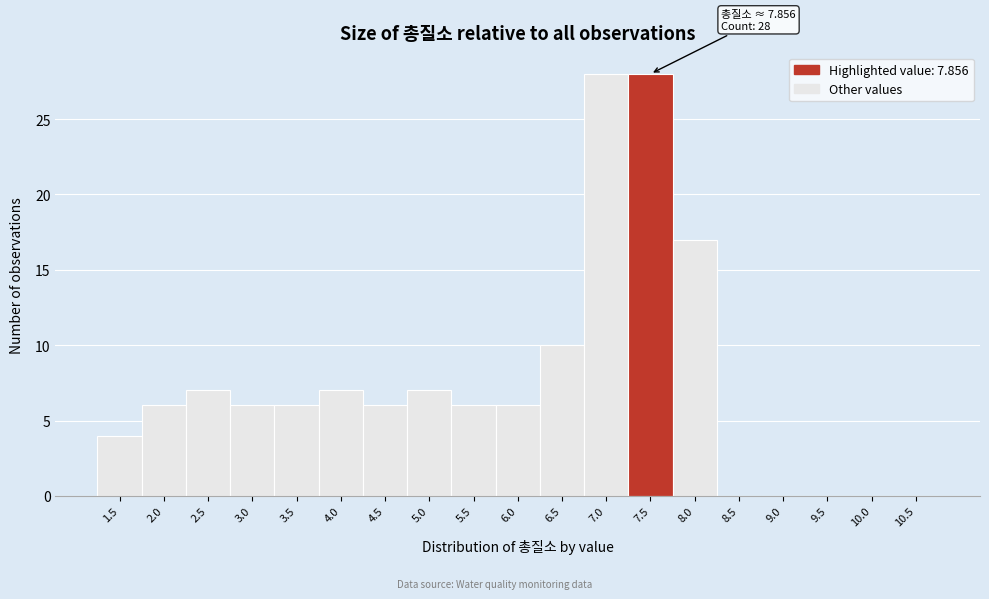

Reading right to left, extract all data points from this chart.

10.5=0	10.0=0	9.5=0	9.0=0	8.5=0	8.0=17	7.5=28	7.0=28	6.5=10	6.0=6	5.5=6	5.0=7	4.5=6	4.0=7	3.5=6	3.0=6	2.5=7	2.0=6	1.5=4